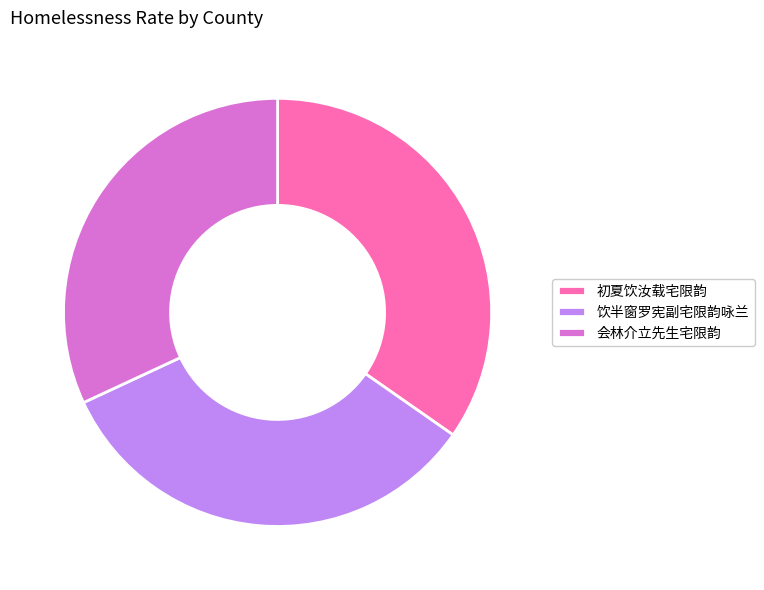

What is the ratio of the value at 初夏饮汝载宅限韵 to the value at 饮半窗罗宪副宅限韵咏兰?

1.0